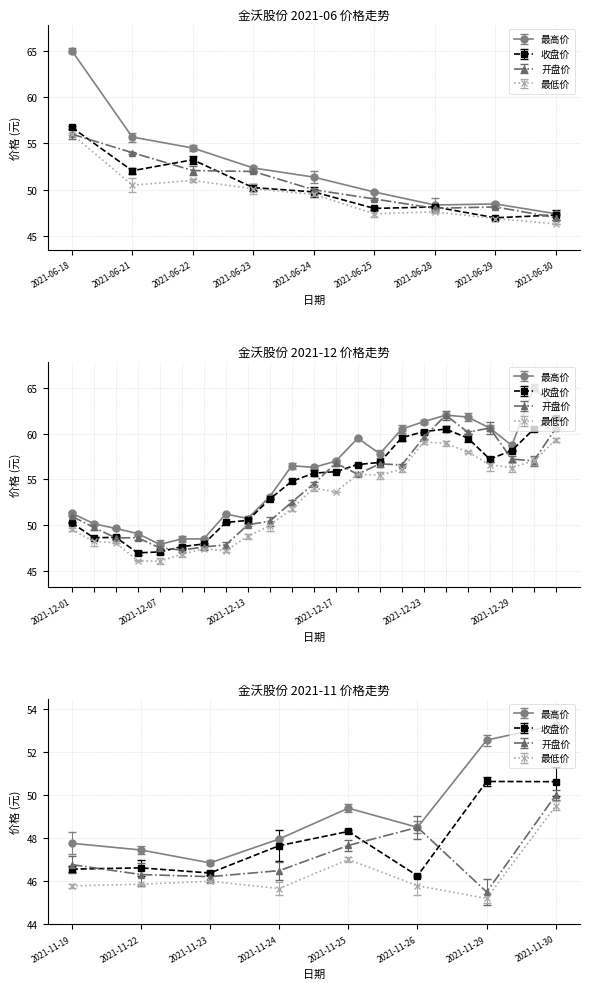

Is the value of 收盘价 at 2021-06-28 greater than the value of 开盘价 at 2021-06-24?

No